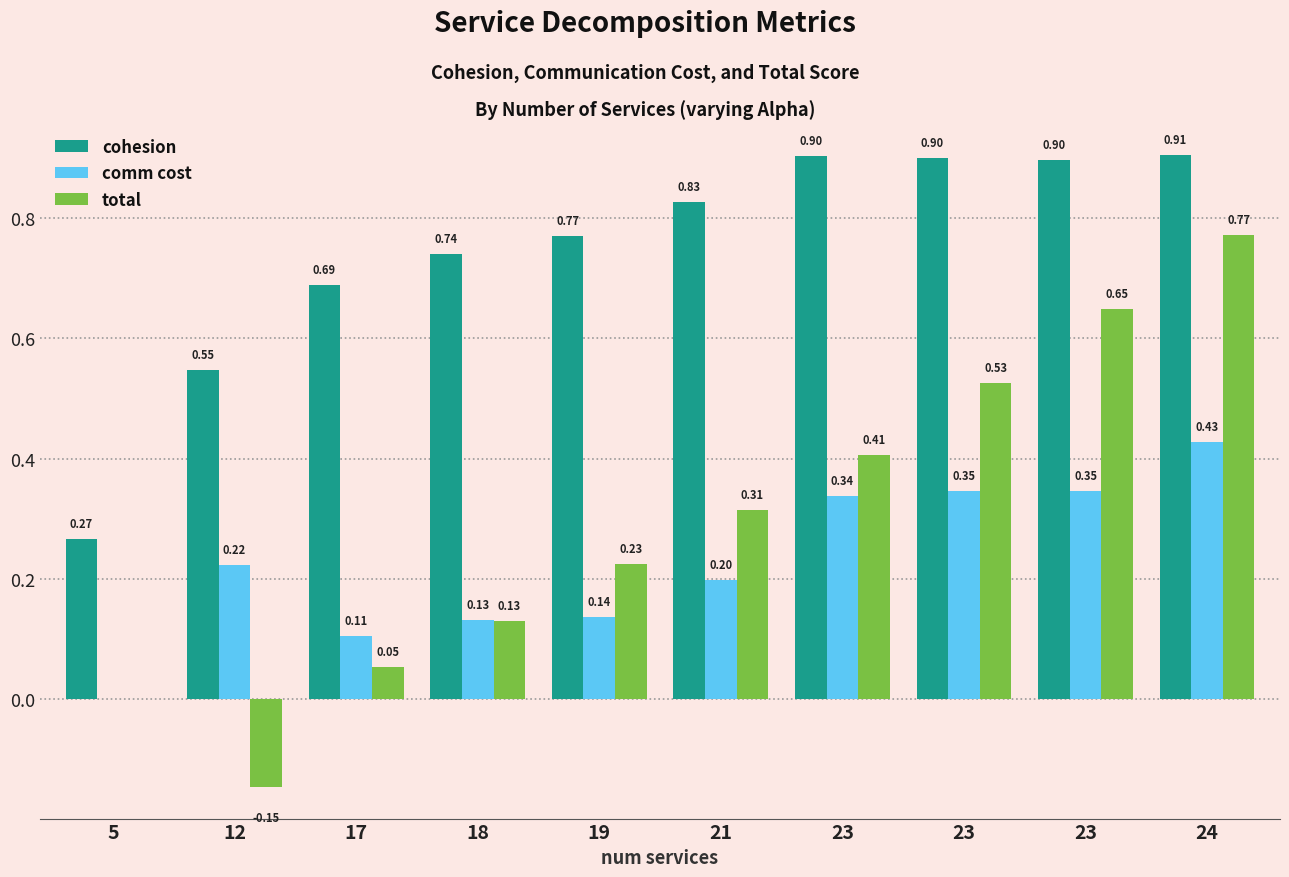

At which category is the sum across all series the highest?

24